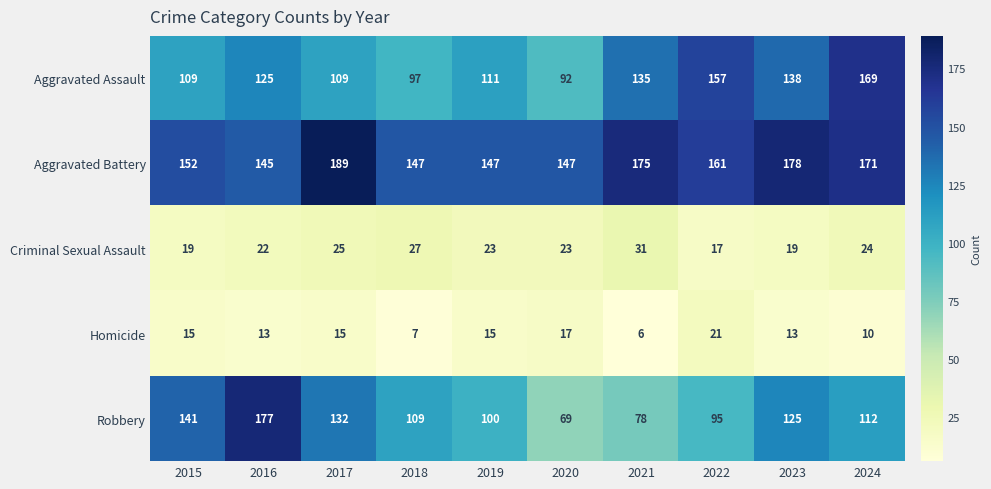

What is the greatest value displayed?

189